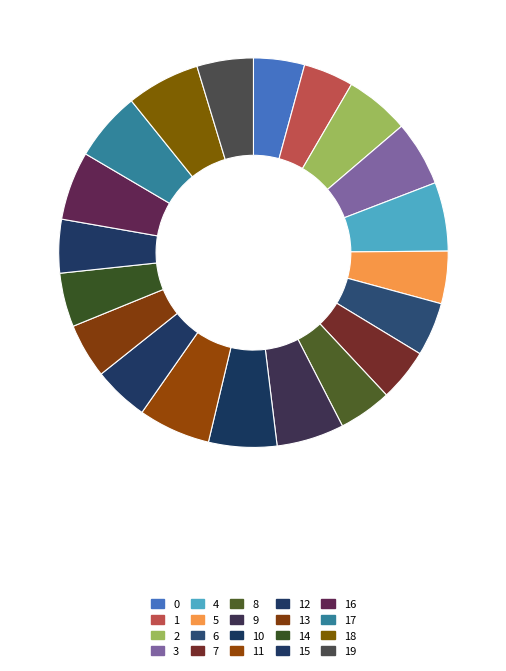

True or false: 10 accounts for 1% of the total.

False